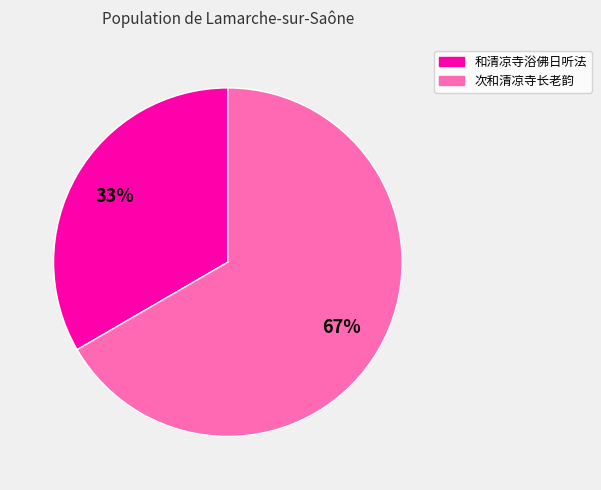

To the nearest percent, what portion does 次和清凉寺长老韵 represent?

67%